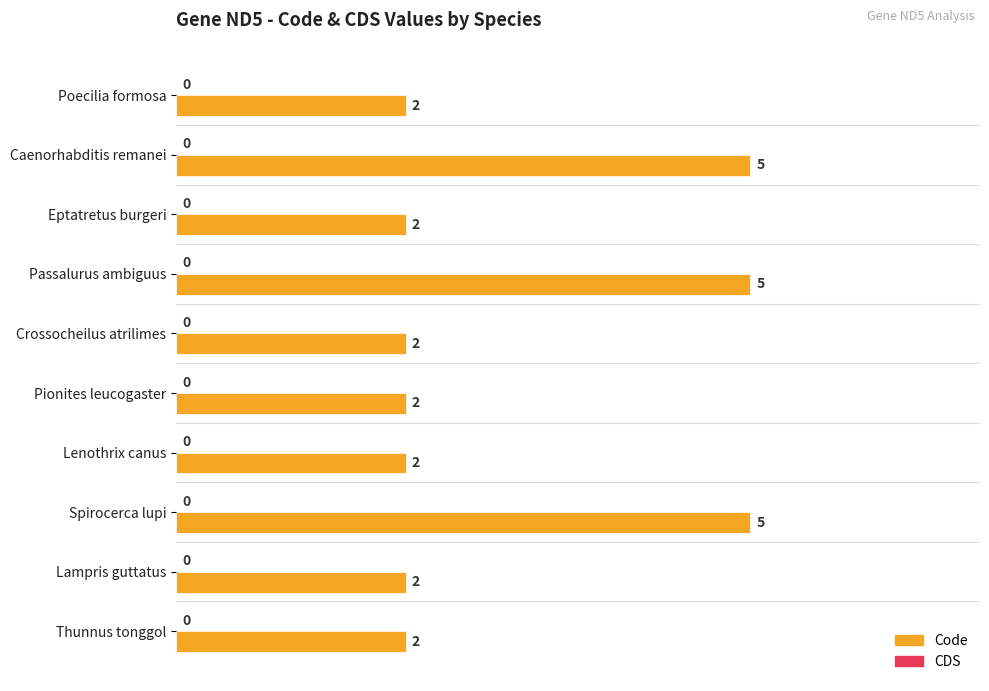

Is it true that the value at Poecilia formosa is 2?

True